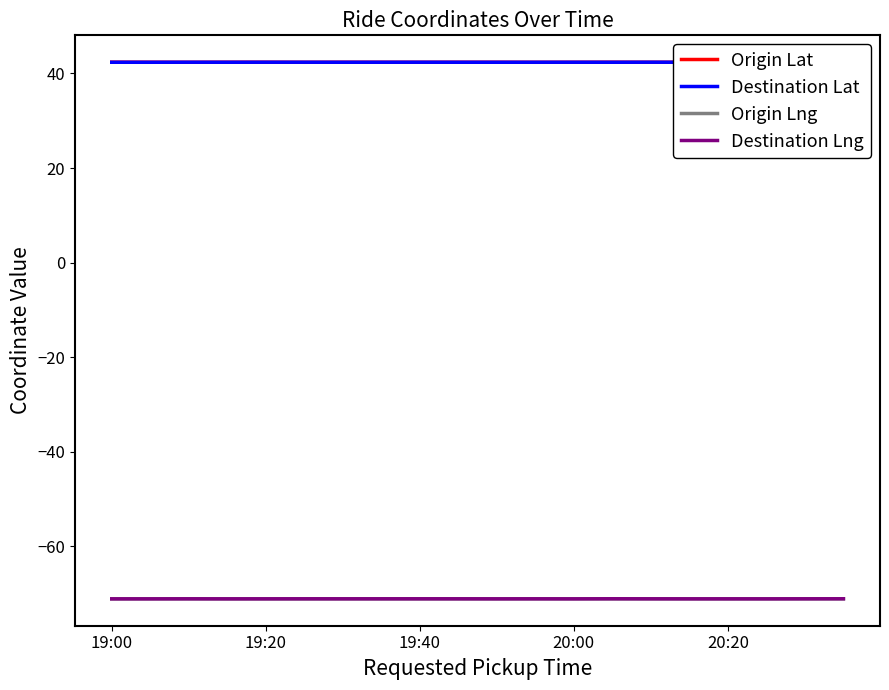

How many lines are shown in the chart?

4